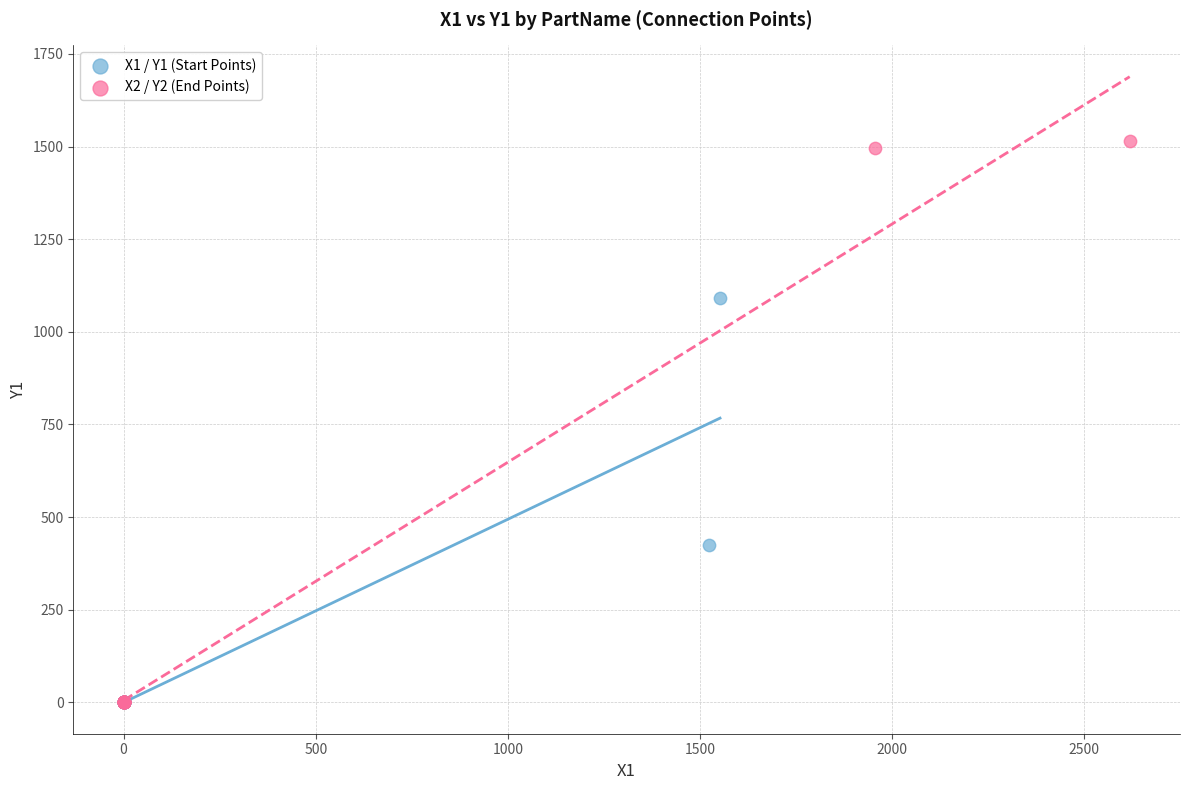

Which series has the largest Y range (max minus min)?

X2 / Y2 (End Points)